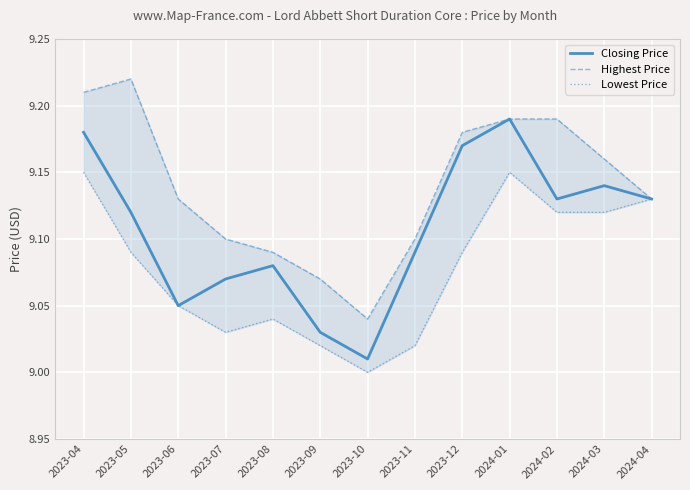

At which category is the sum across all series the highest?

2023-04